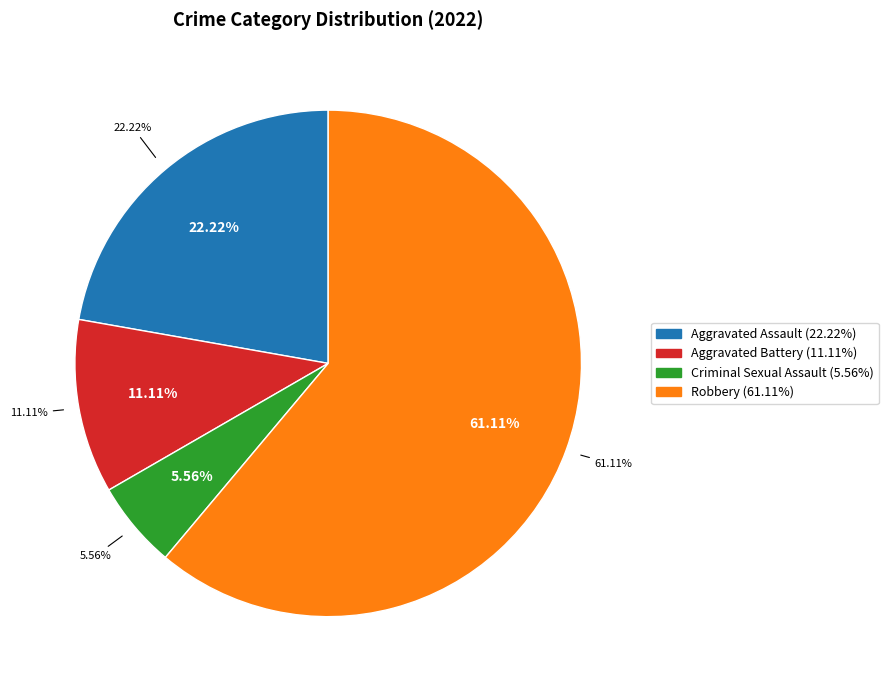

Which category accounts for the majority?

Robbery